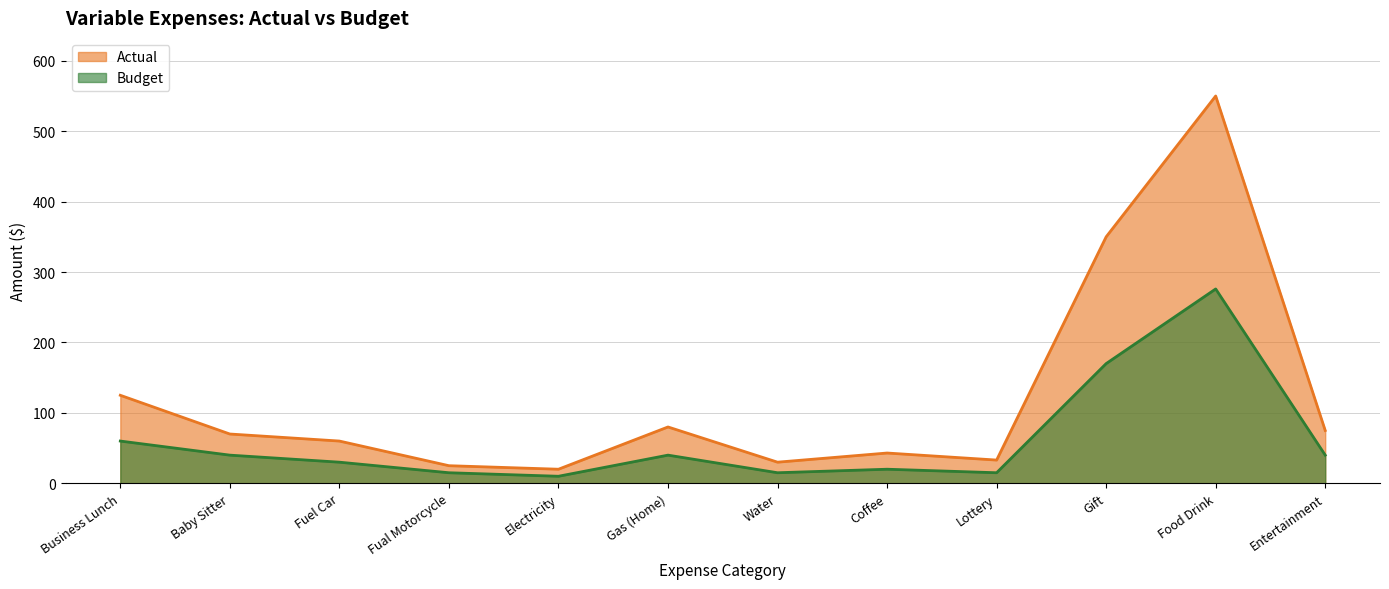

How many values in the Budget series exceed 40?

3